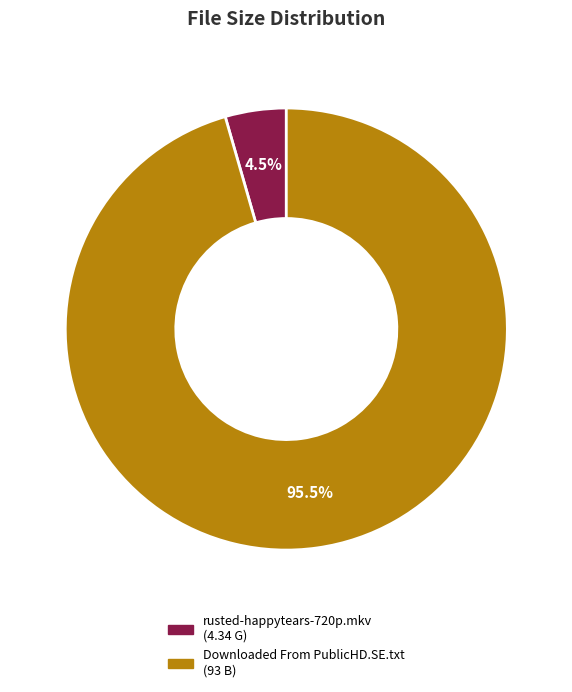

Which category has the smallest portion of the pie?

rusted-happytears-720p.mkv